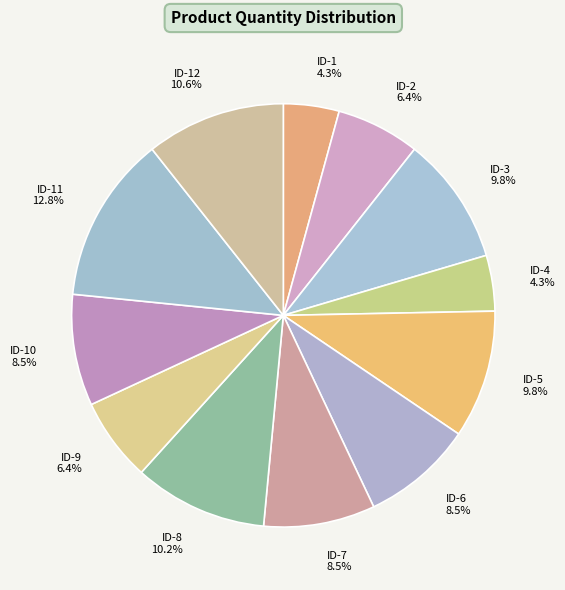

Which has a higher value, ID-12 or ID-11?

ID-11